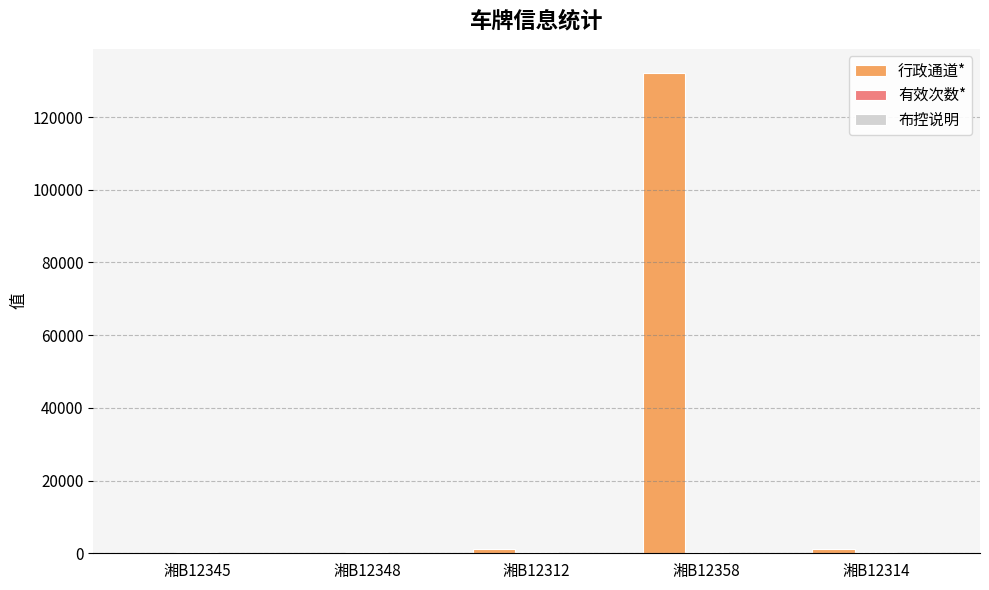

Between 湘B12345 and 湘B12358, which series saw the biggest shift?

行政通道*